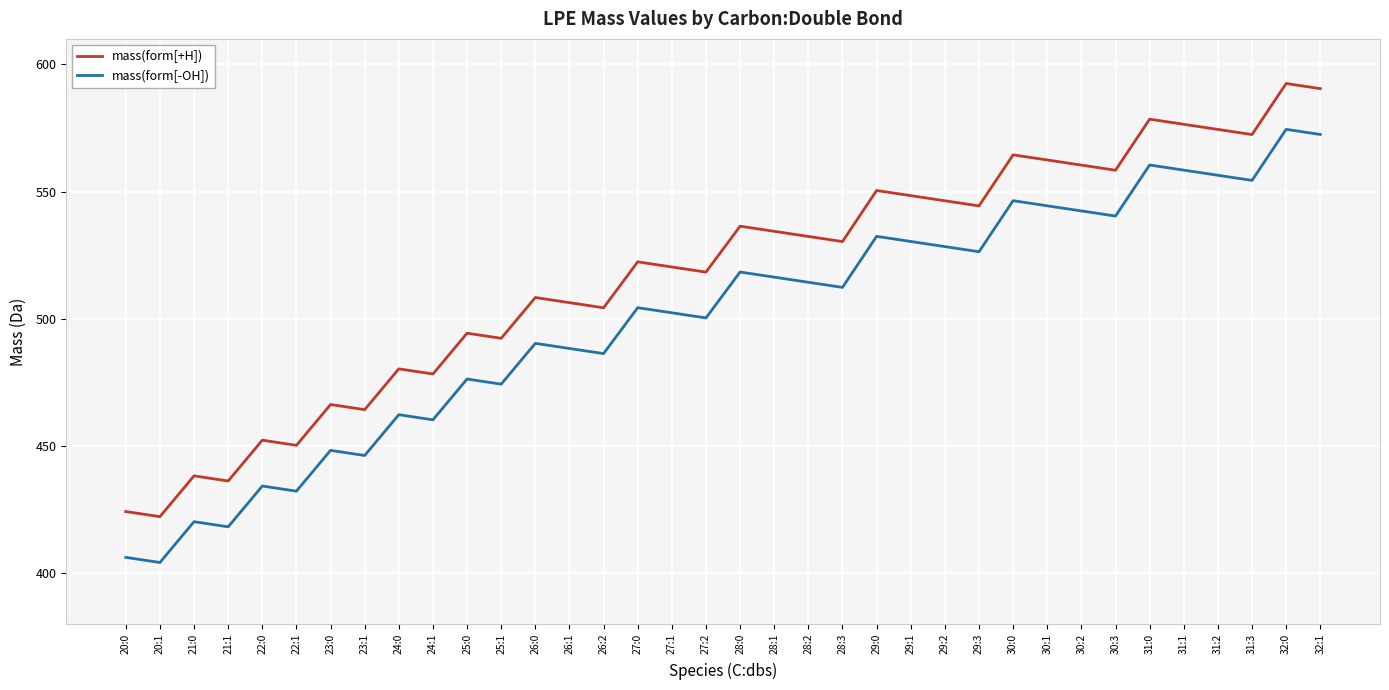

At which category is the sum across all series the highest?

32:0